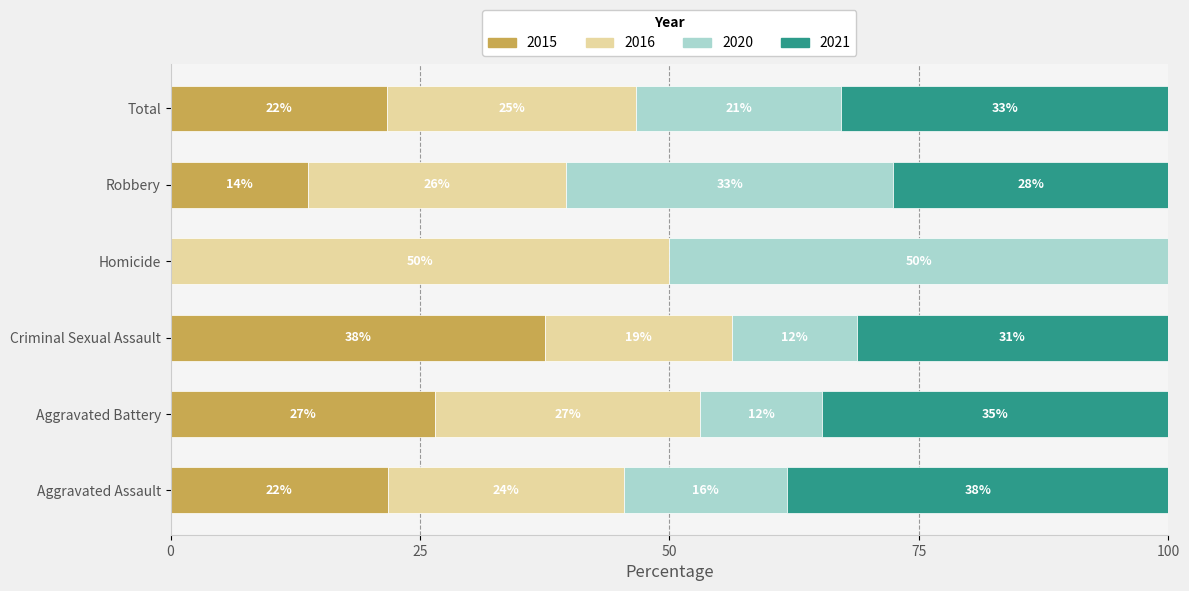

What are all the series names shown in the legend?

2015, 2016, 2020, 2021